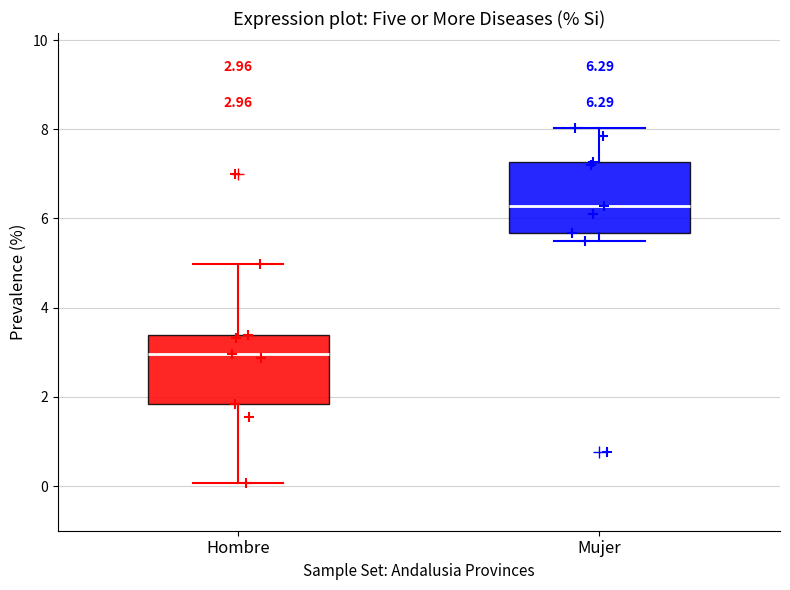

Which box has the lowest median line?

Hombre